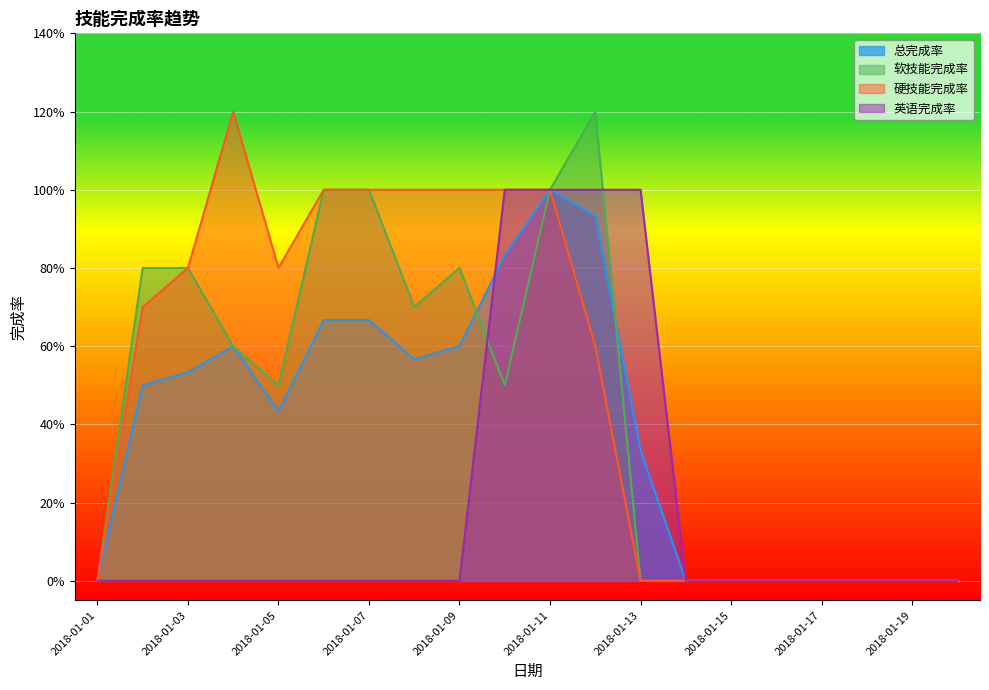

Which category has the lowest value in the 总完成率 series?

2018-01-01